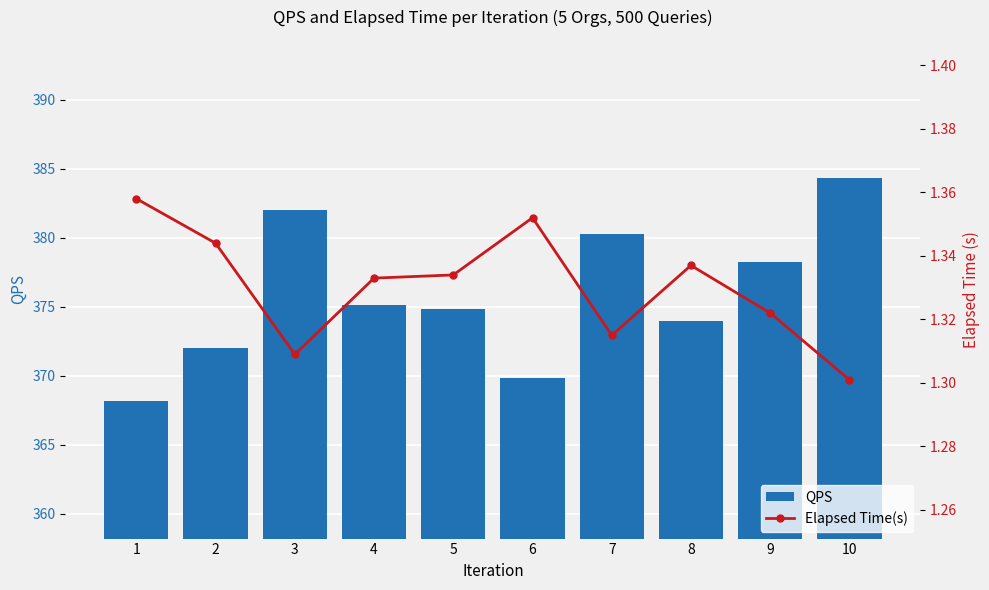

Reading right to left, transcribe all the data shown in this chart.

QPS: 10=384.3	9=378.2	8=374.0	7=380.2	6=369.8	5=374.8	4=375.1	3=382.0	2=372.0	1=368.2
Elapsed Time(s): 10=1.3	9=1.3	8=1.3	7=1.3	6=1.4	5=1.3	4=1.3	3=1.3	2=1.3	1=1.4